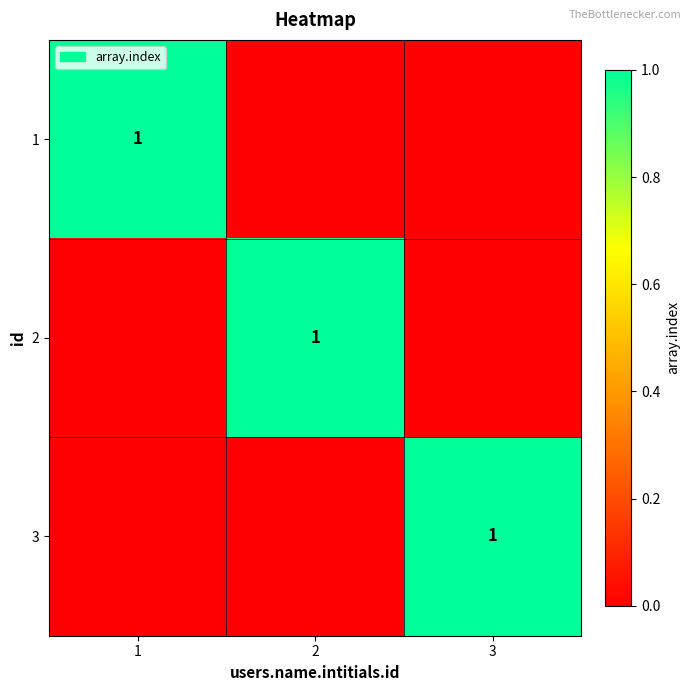

The value of 2 at 2 is 1. True or false?

True